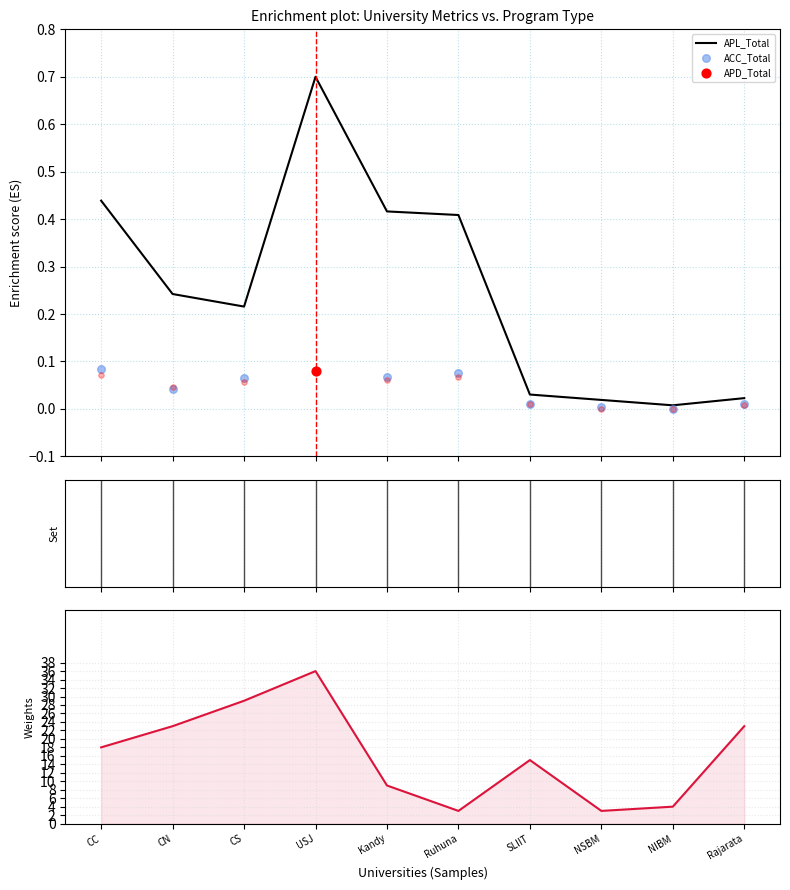

What is the highest value of the APL_Total series?

0.7